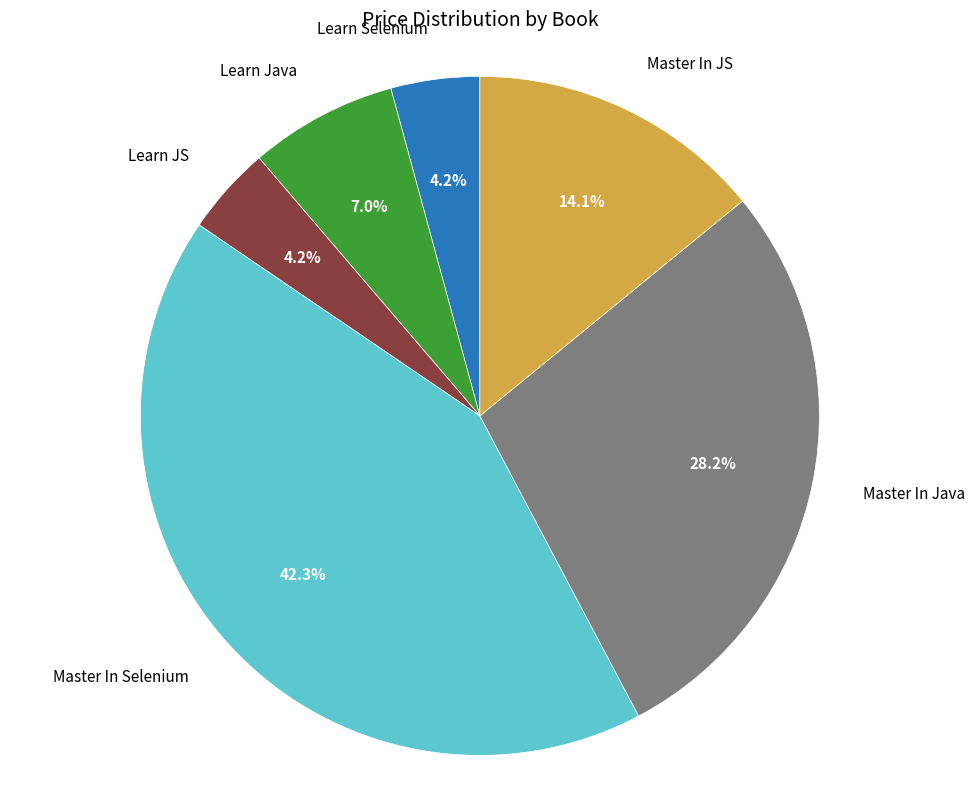

Combined, what portion of the pie is Learn Selenium and Master In JS?

18.3%